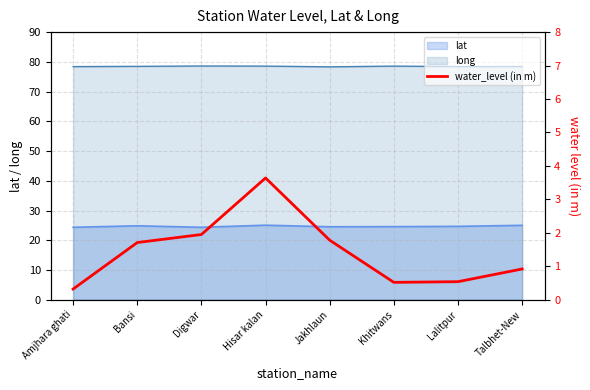

What is the difference between the values at Amjhara ghati and Digwar?

1.6